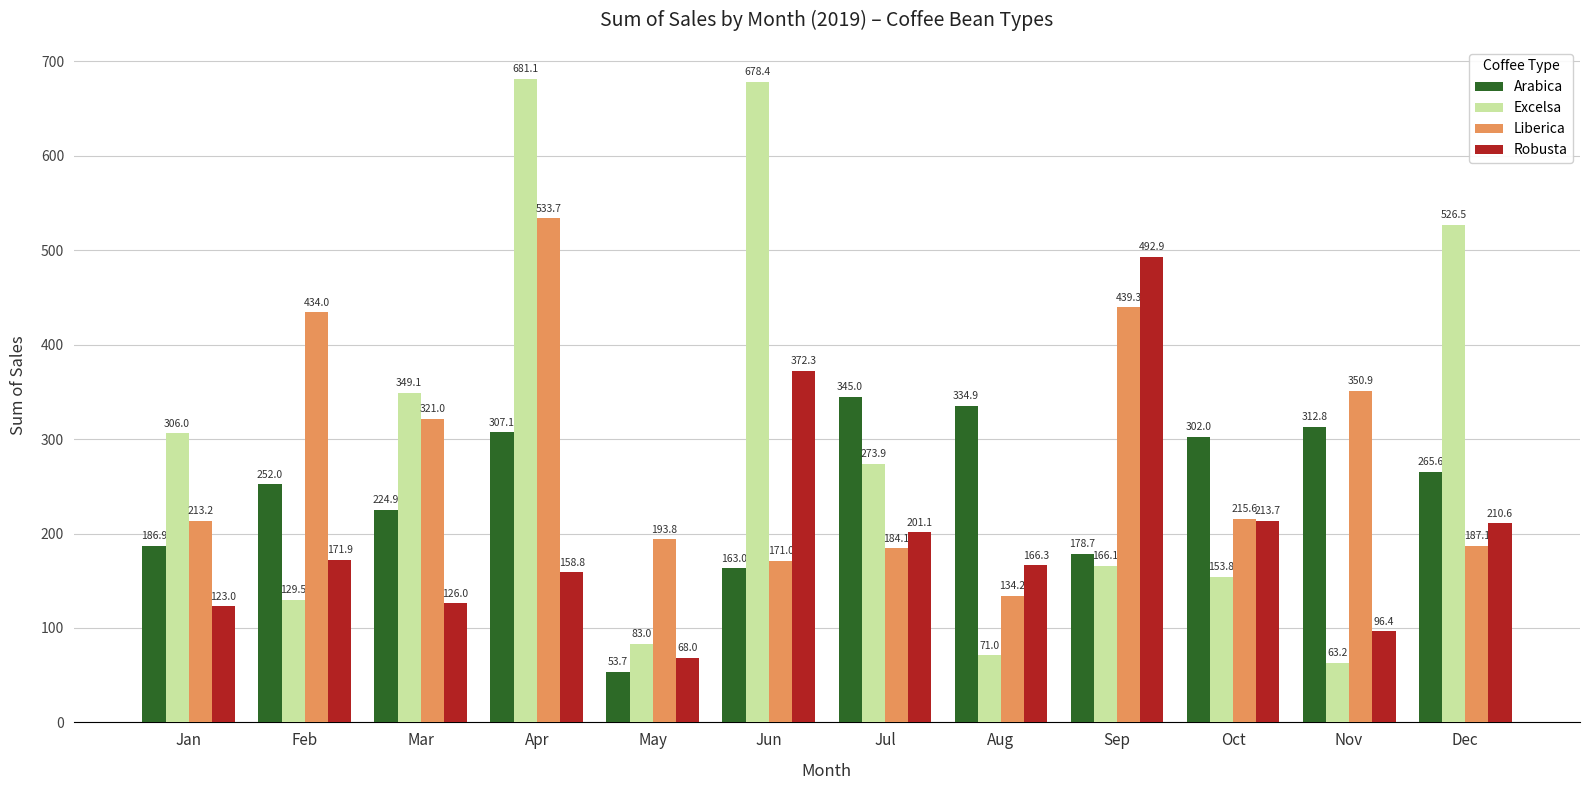

Which category has the highest value across all series?

Apr